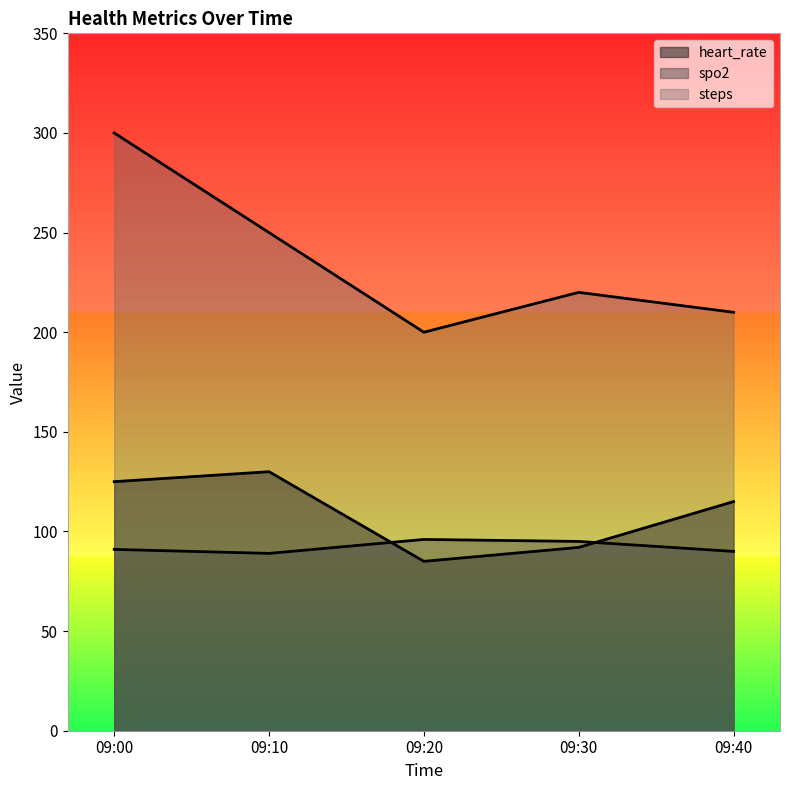

Reading left to right, list all the values displayed in this chart.

heart_rate: 125	130	85	92	115
spo2: 91	89	96	95	90
steps: 300	250	200	220	210